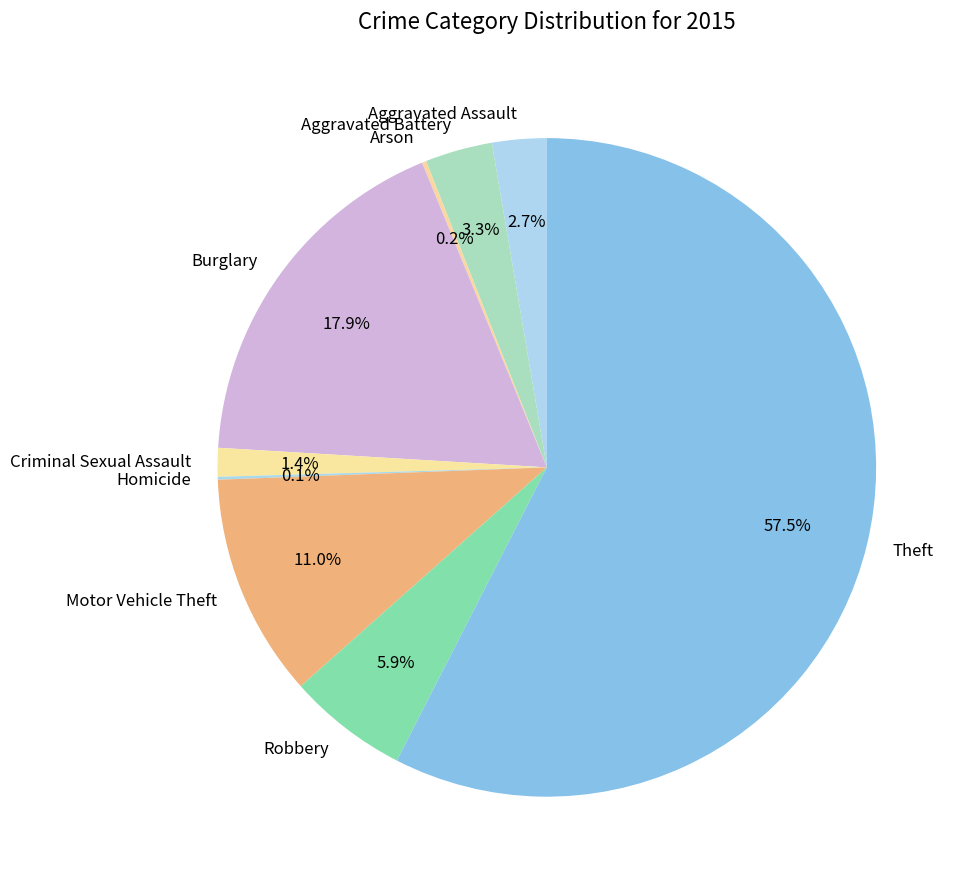

What is the majority slice?

Theft